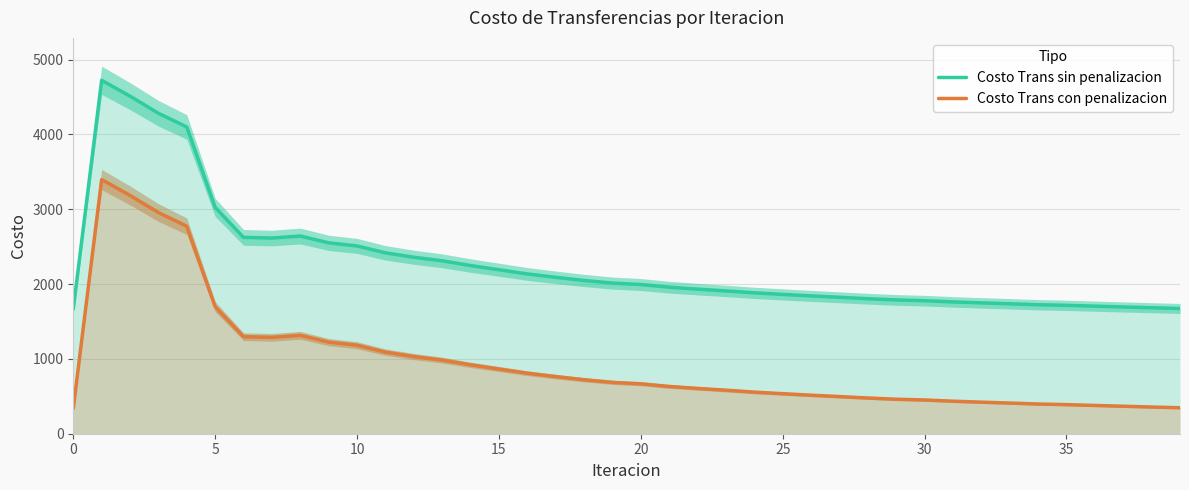

What is the highest value of the Costo Trans con penalizacion series?

3396.6